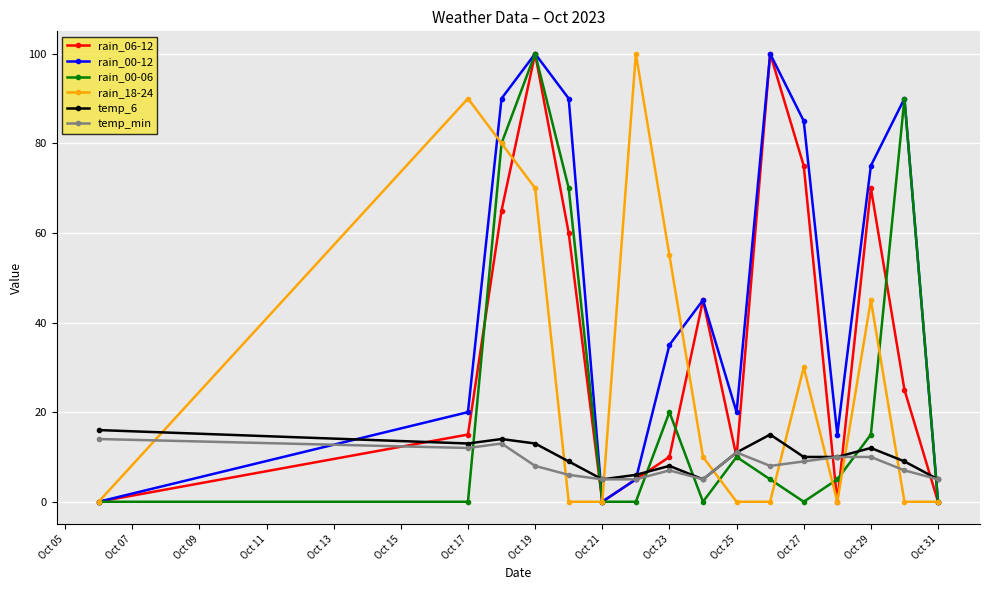

What is the maximum value shown in the chart?

100